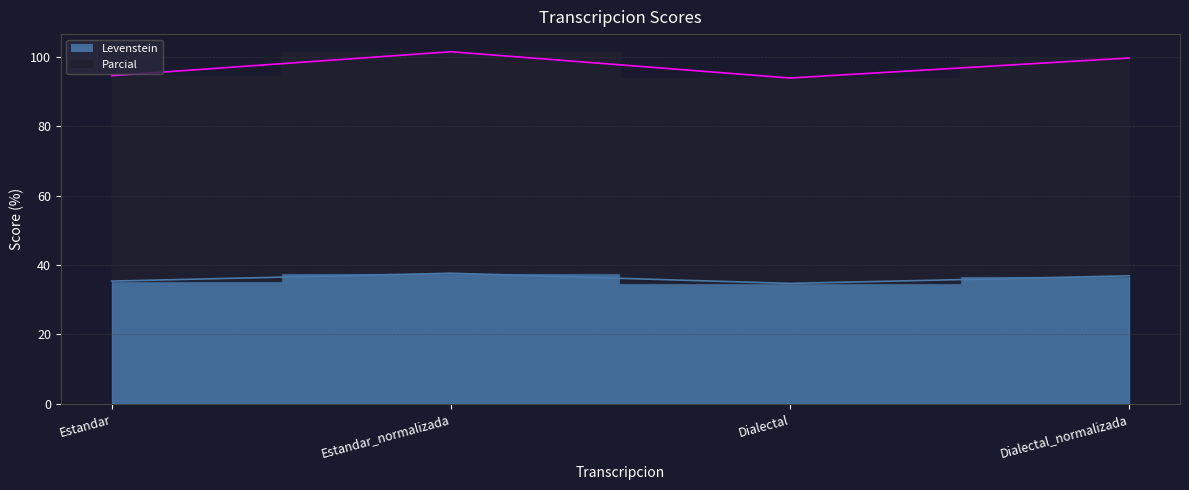

What is the label of the 2nd point from the left?

Estandar_normalizada